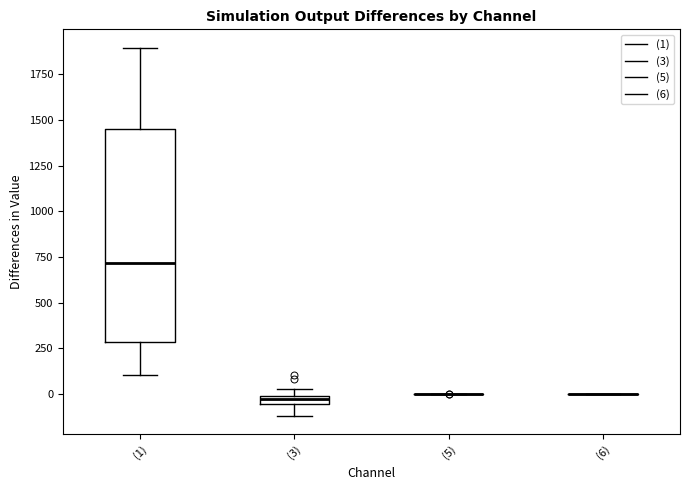

Comparing the boxes themselves (not the whiskers), which one is the tallest?

(1)